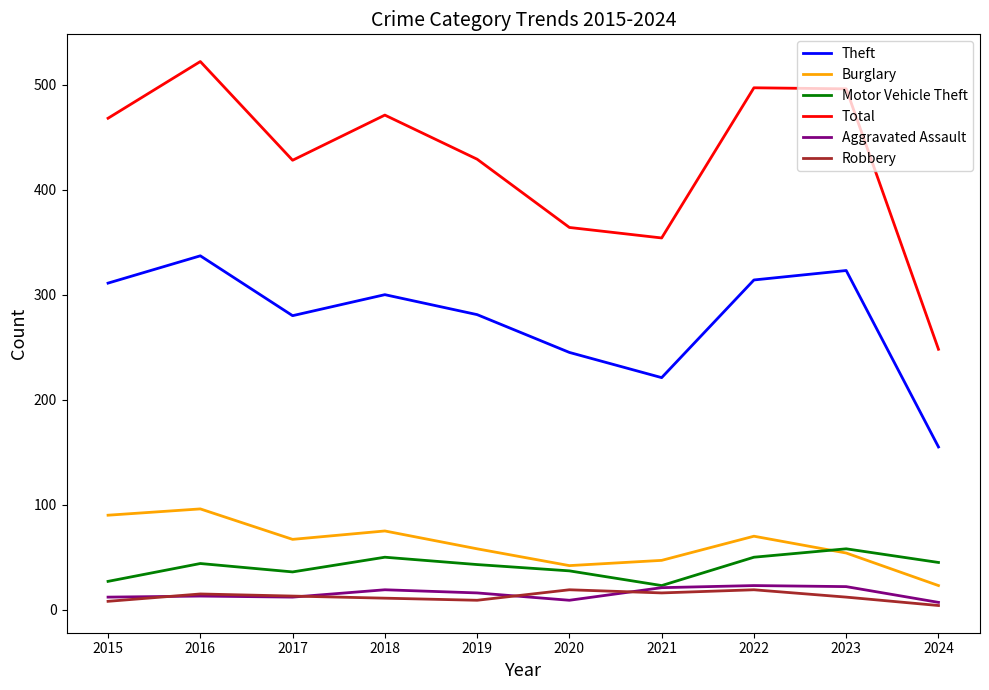

True or false: Robbery and Total cross at least once.

False